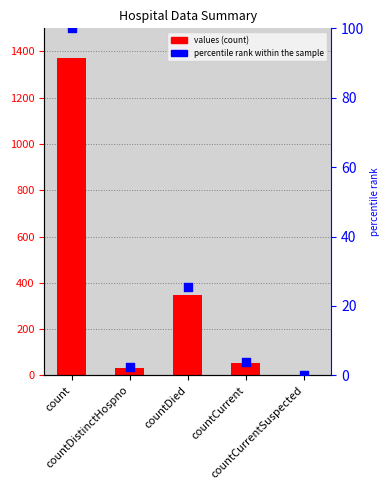

What are all the series names shown in the legend?

values, percentile rank within the sample